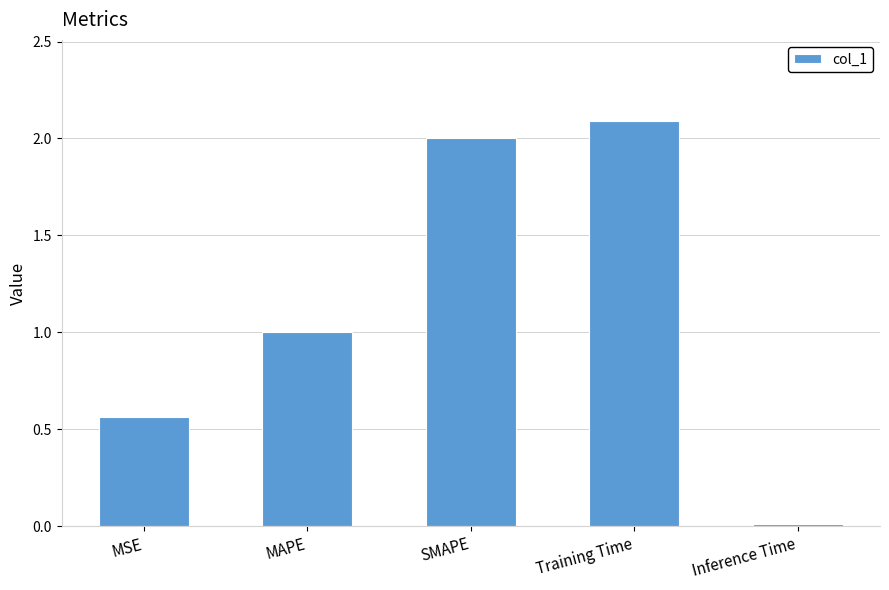

What is the label of the 2nd bar from the right?

Training Time